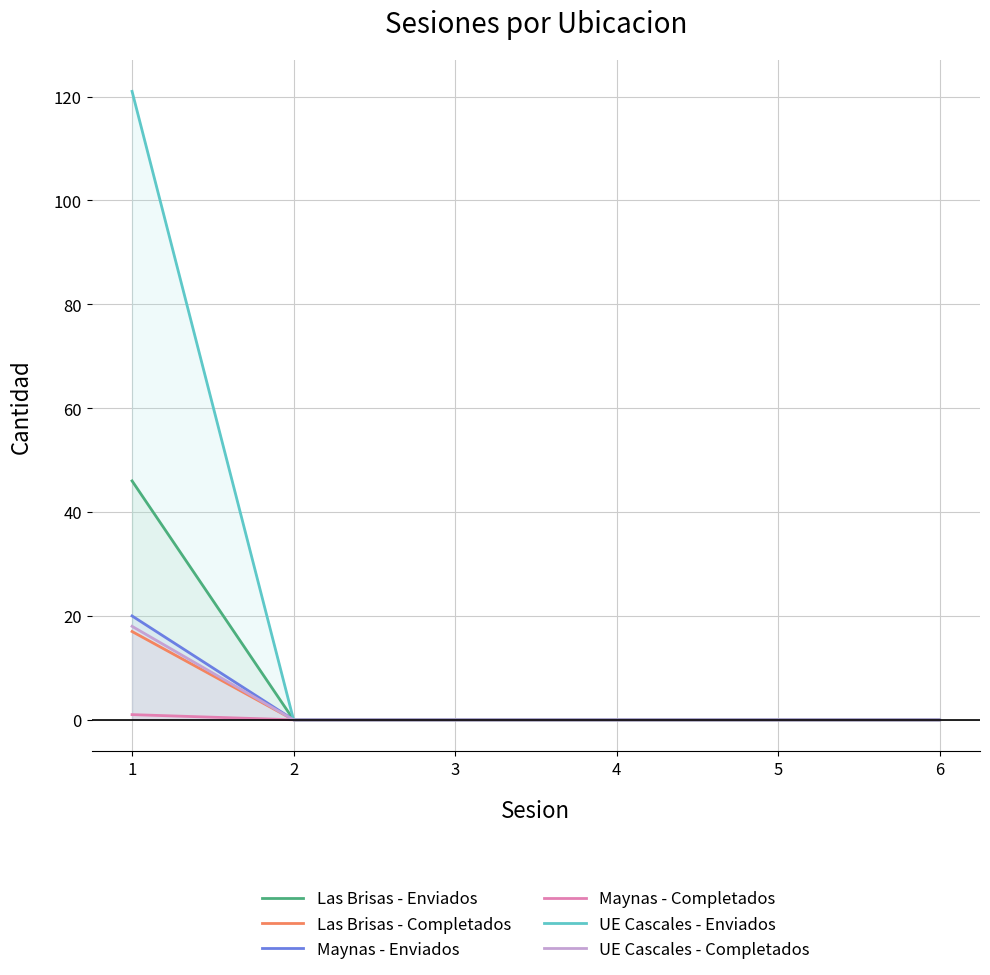

Reading right to left, transcribe all the data shown in this chart.

Las Brisas - Enviados: 6=0	5=0	4=0	3=0	2=0	1=46
Las Brisas - Completados: 6=0	5=0	4=0	3=0	2=0	1=17
Maynas - Enviados: 6=0	5=0	4=0	3=0	2=0	1=20
Maynas - Completados: 6=0	5=0	4=0	3=0	2=0	1=1
UE Cascales - Enviados: 6=0	5=0	4=0	3=0	2=0	1=121
UE Cascales - Completados: 6=0	5=0	4=0	3=0	2=0	1=18